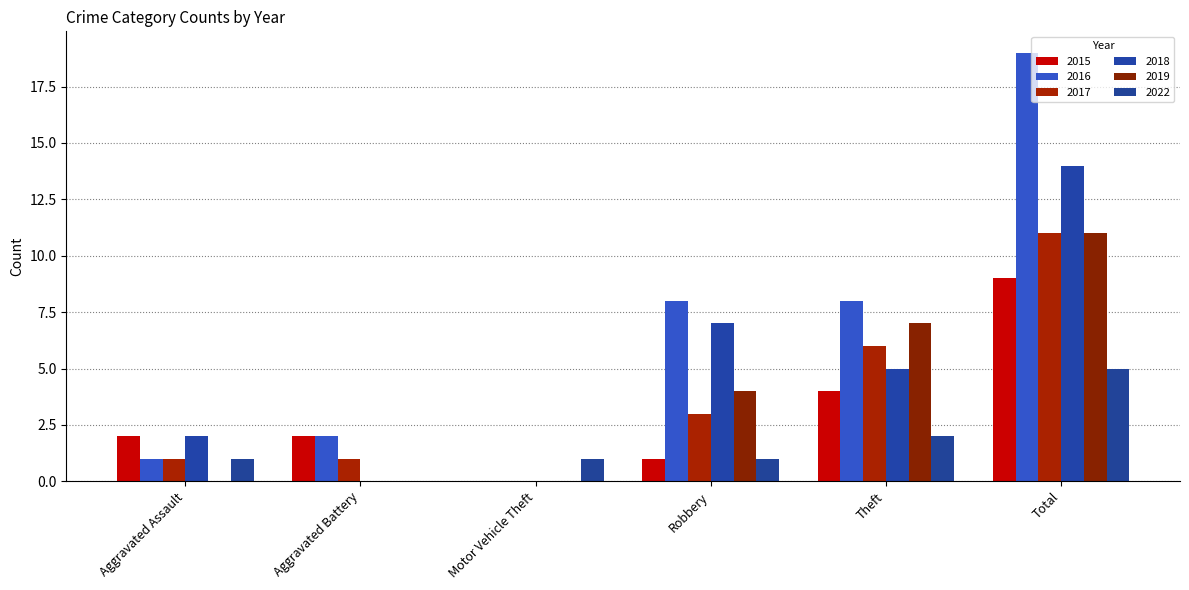

Which series changed the most between Theft and Total?

2016